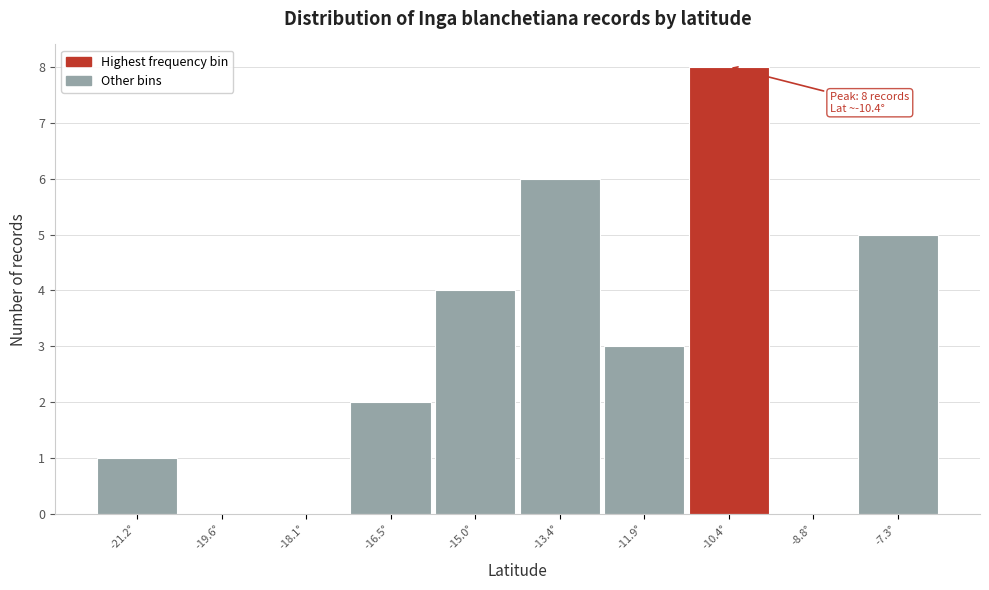

Which range on the x-axis has the tallest bar?

-11.2 to -9.6